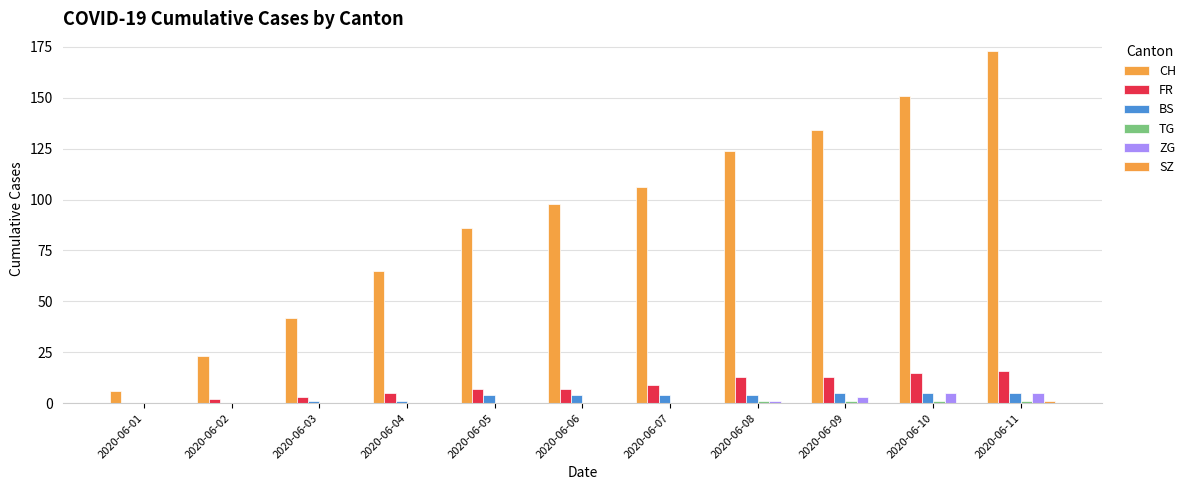

How many values in FR are above zero?

10